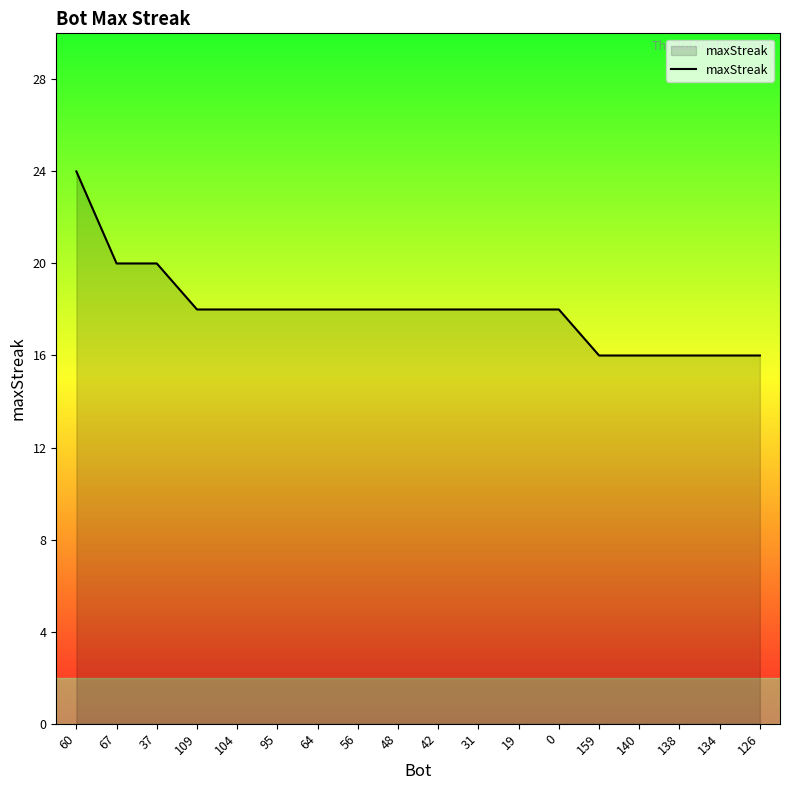

What position from the right is 37?

16